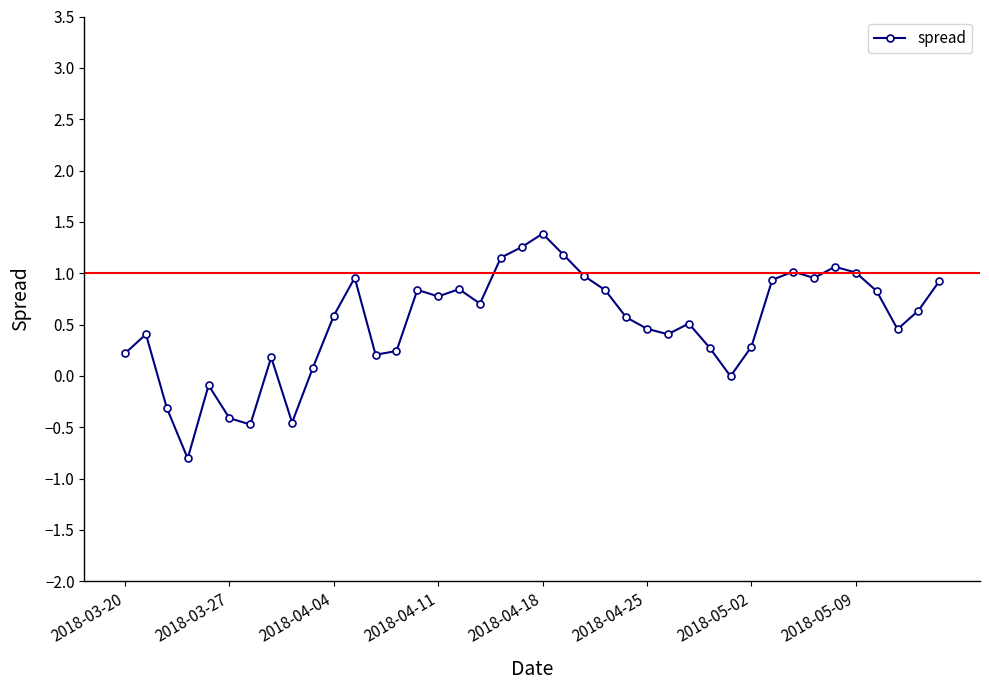

What is the sum of all values?

20.6